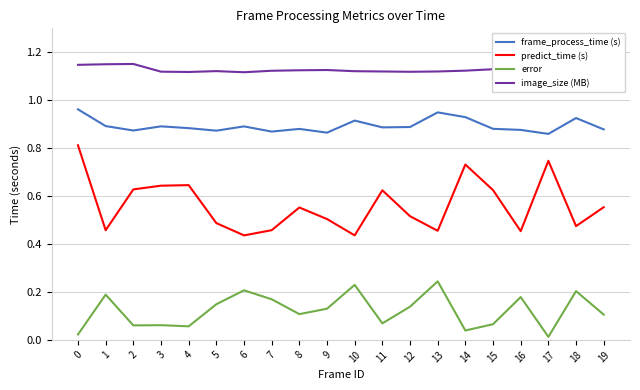

Between 0 and 18, which series saw the biggest shift?

predict_time (s)